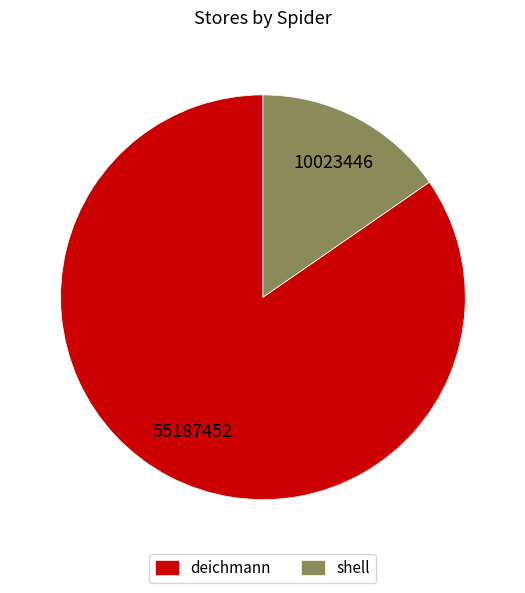

Which slice is the smallest?

shell